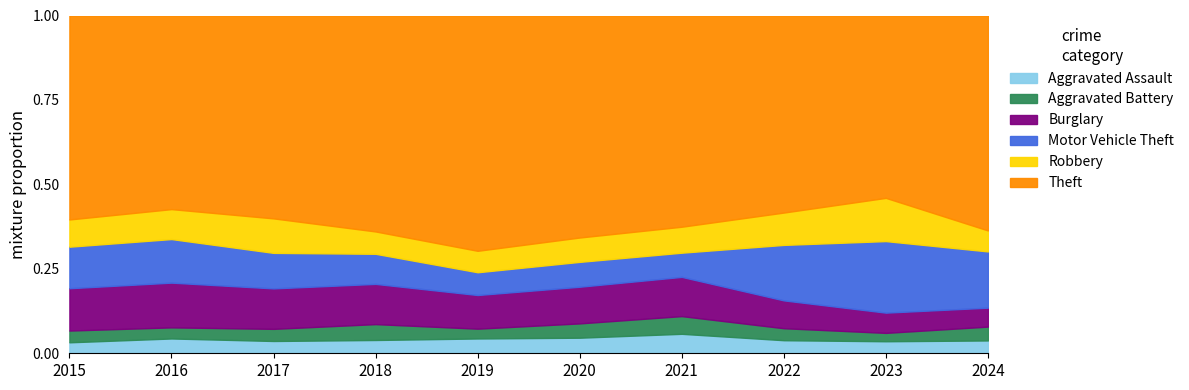

What is the total value across all series at 2022?

1.0